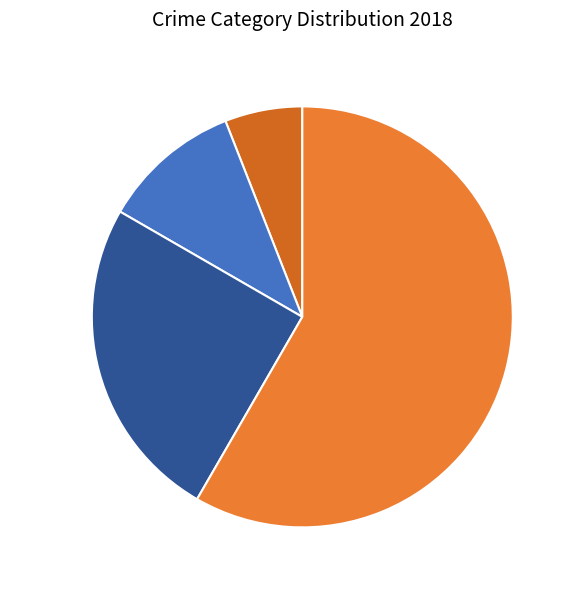

True or false: Aggravated Assault accounts for 14% of the total.

False